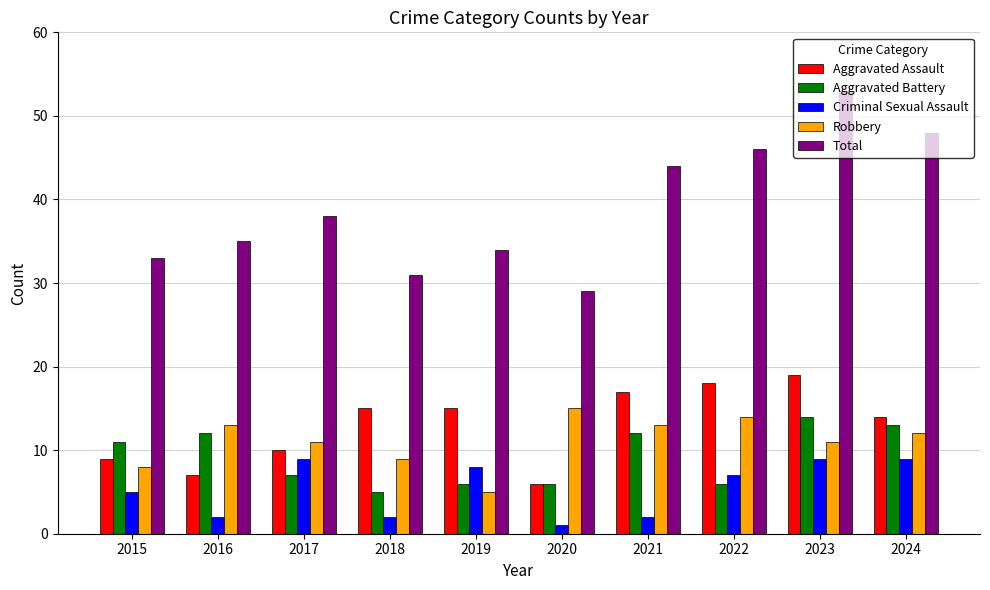

What is the difference between the second highest and minimum values in the Robbery series?

9